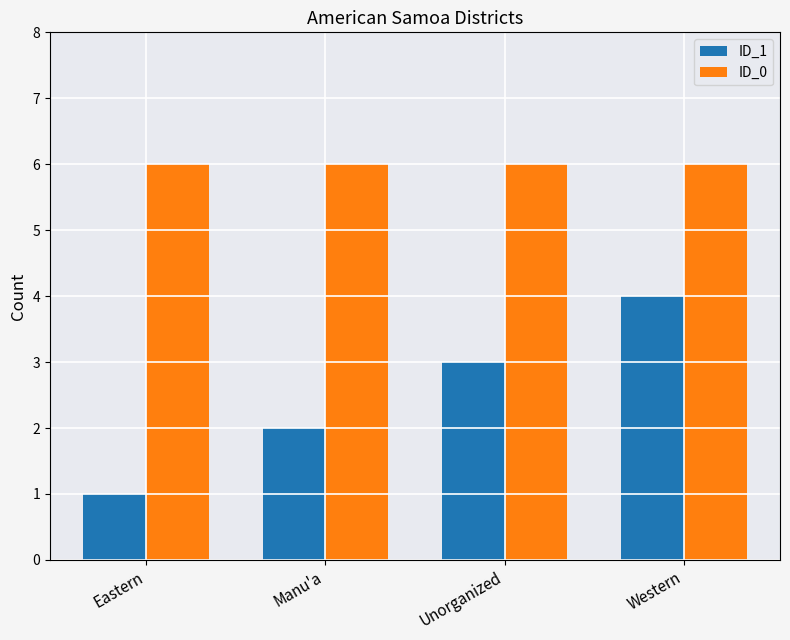

At which label does ID_1 reach its peak?

Western